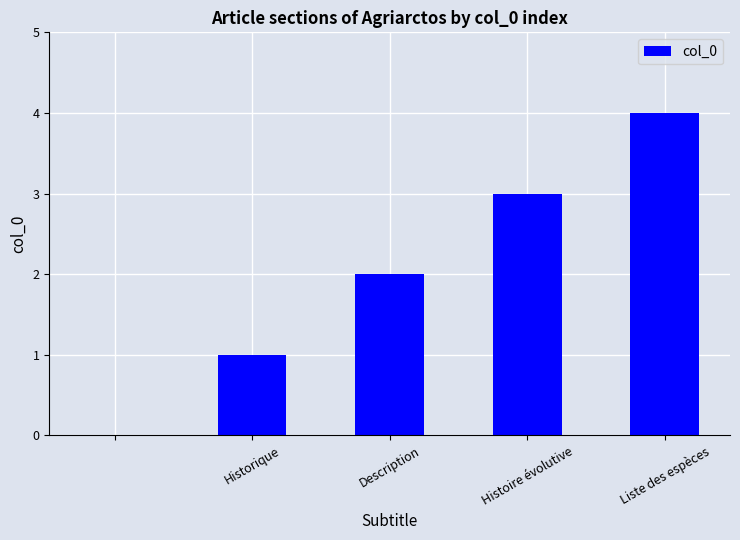

What is the greatest value displayed?

4